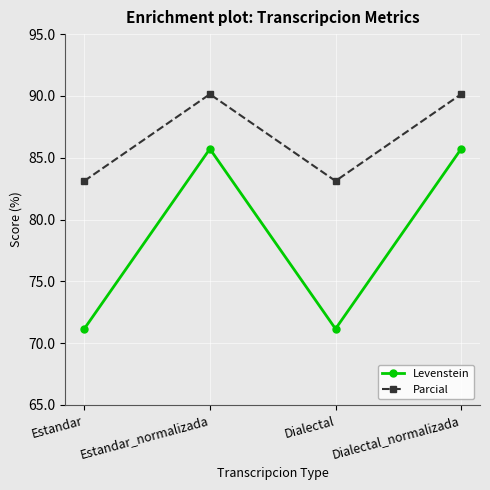

What value does the Levenstein series have at Dialectal?

71.2